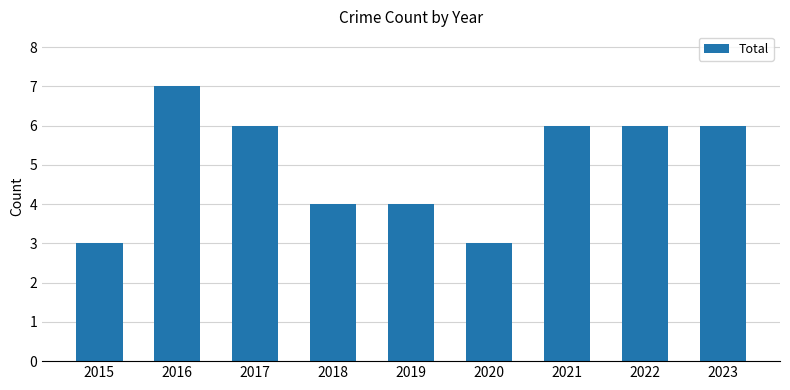

Which label corresponds to the largest value in the chart?

2016